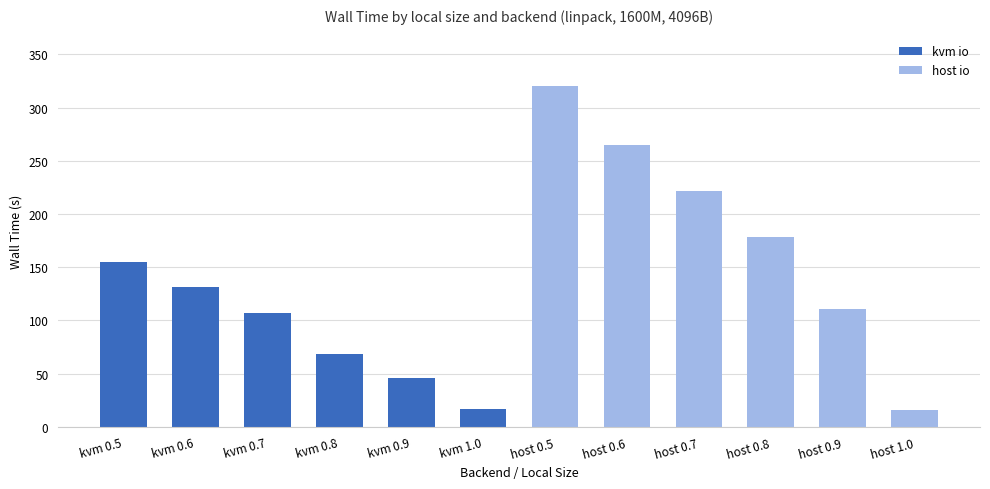

What is the average value?

136.4